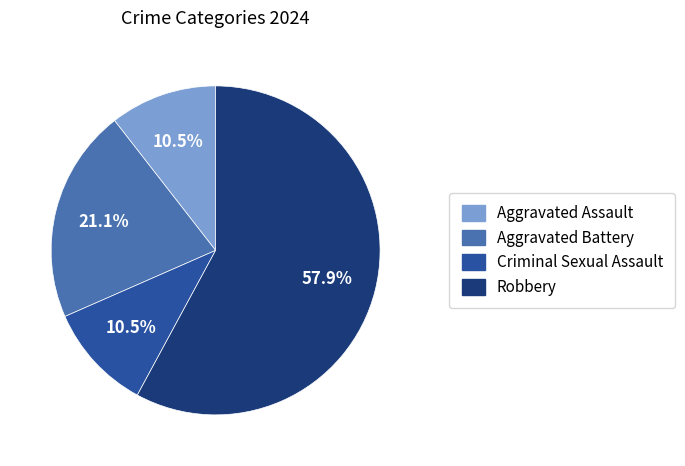

Does Robbery represent more than half of the total?

Yes